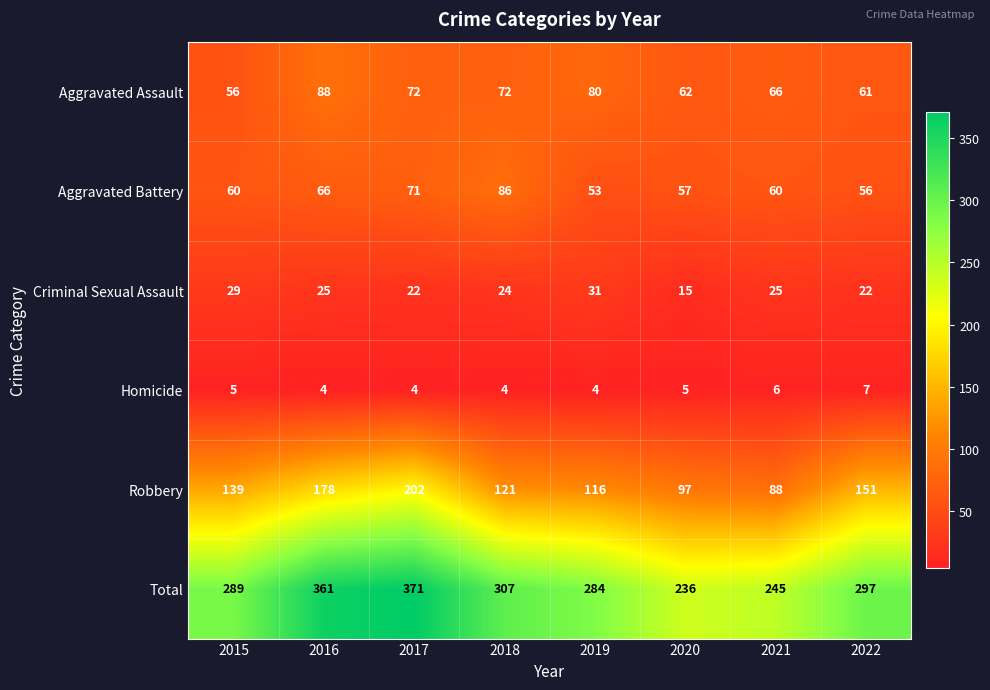

At how many categories does at least one series exceed 65?

8